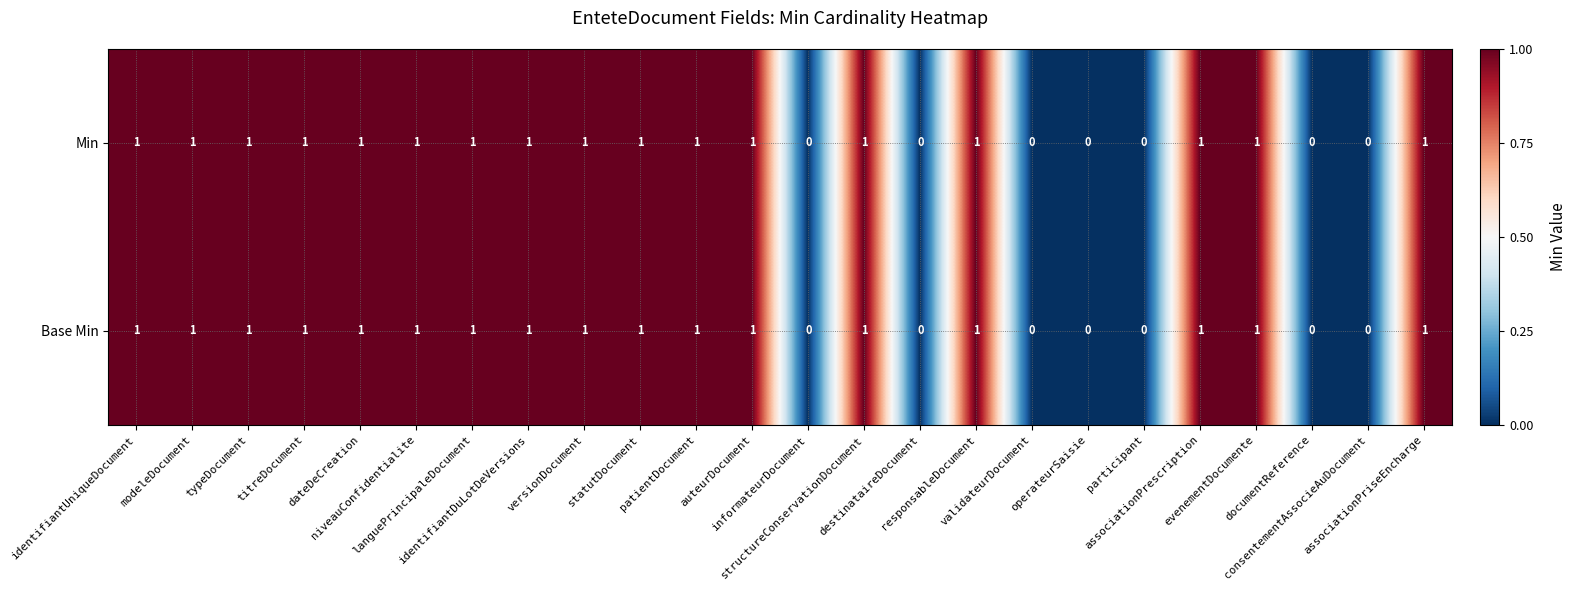

Count the Min values in the range 0 to 1.

24